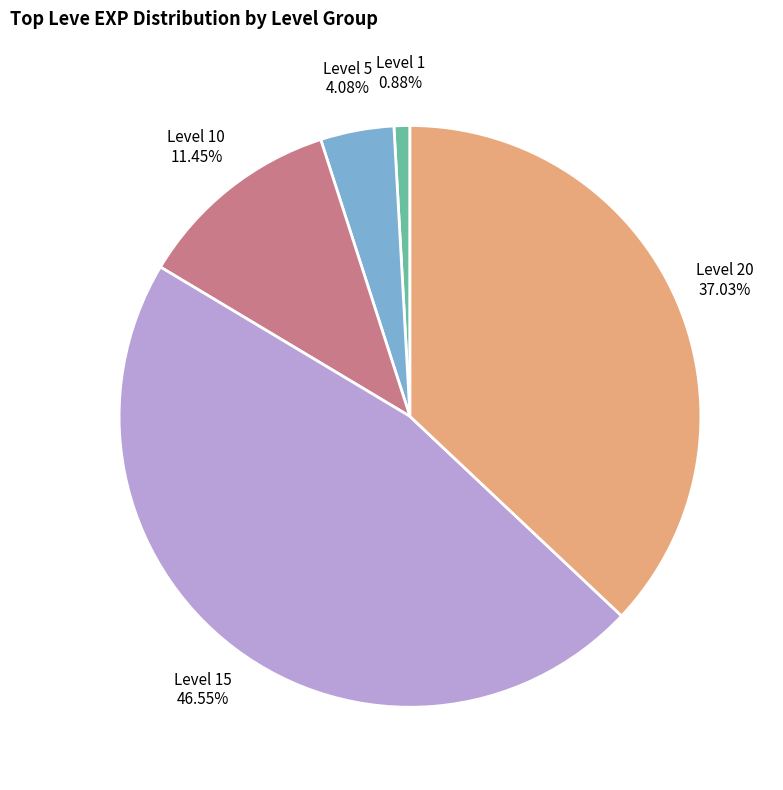

Is Level 20 the majority of the pie?

No